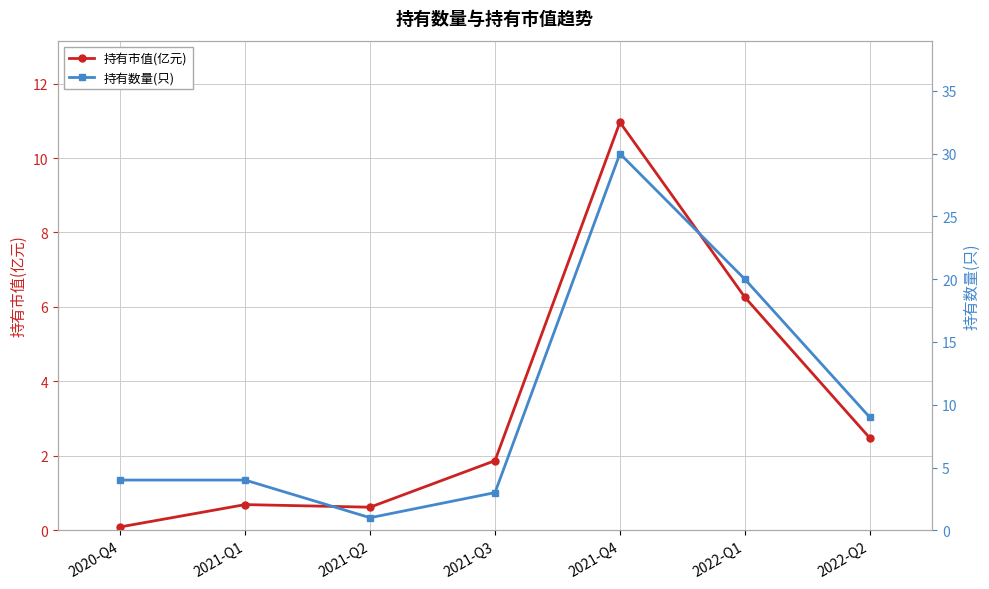

Reading left to right, extract all data points from this chart.

持有市值(亿元): 2020-Q4=0.1	2021-Q1=0.7	2021-Q2=0.6	2021-Q3=1.9	2021-Q4=11.0	2022-Q1=6.3	2022-Q2=2.5
持有数量(只): 2020-Q4=4.0	2021-Q1=4.0	2021-Q2=1.0	2021-Q3=3.0	2021-Q4=30.0	2022-Q1=20.0	2022-Q2=9.0